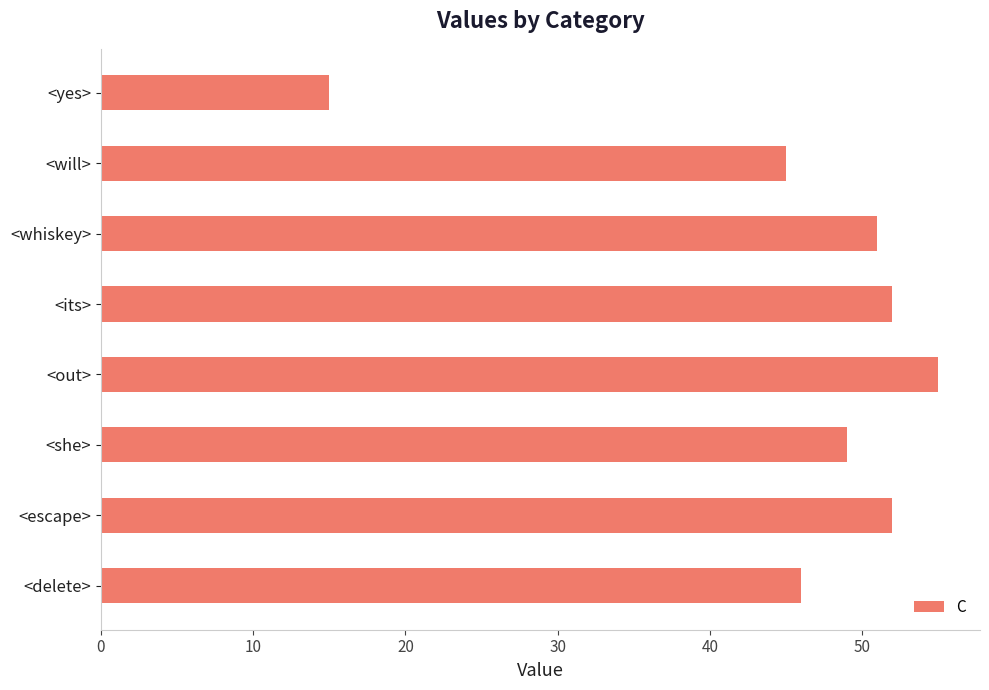

Which label corresponds to the smallest value in the chart?

<yes>